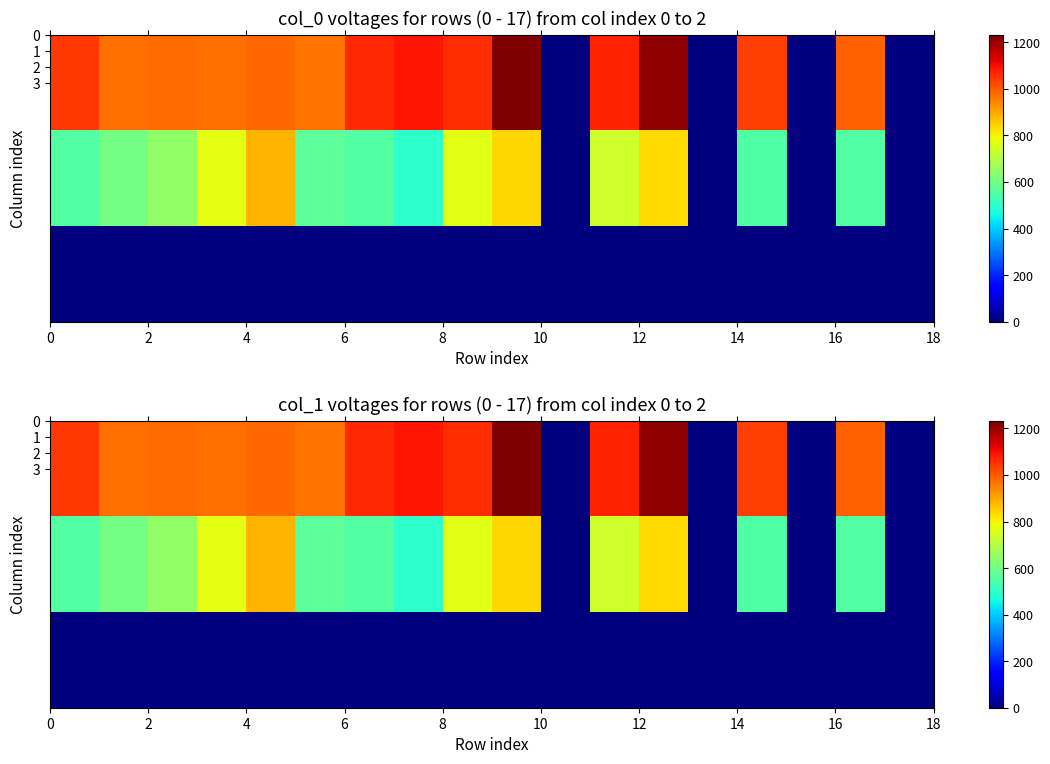

Which series has the largest total across all categories?

3